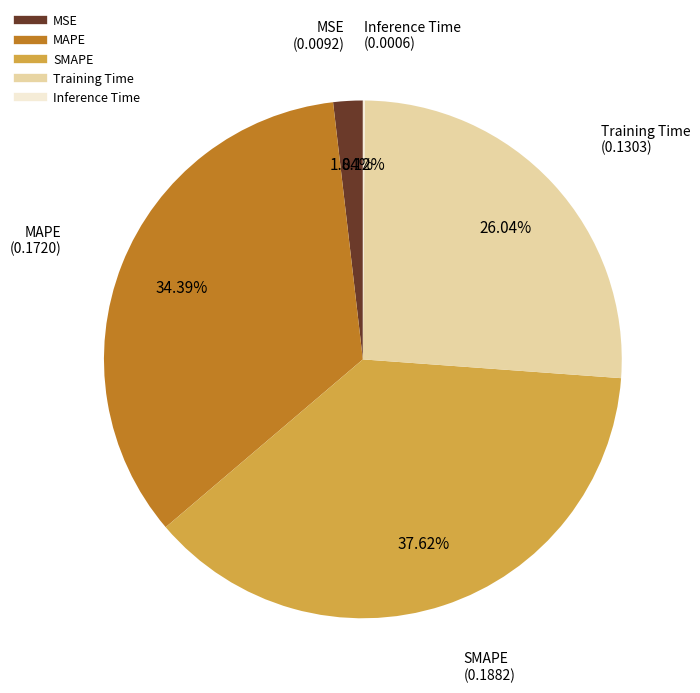

Is there a majority slice in this chart?

No